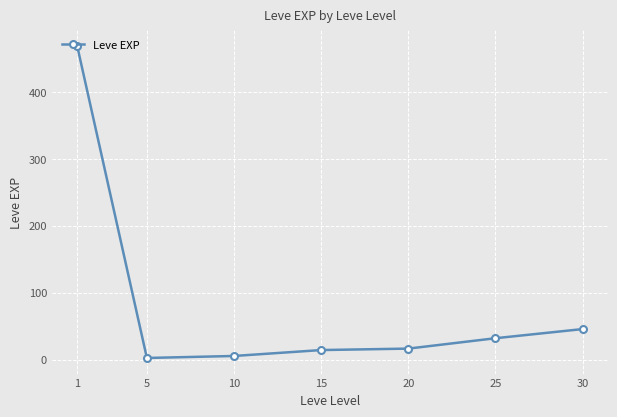

What is the sum of the values at 25 and 1?

500.3